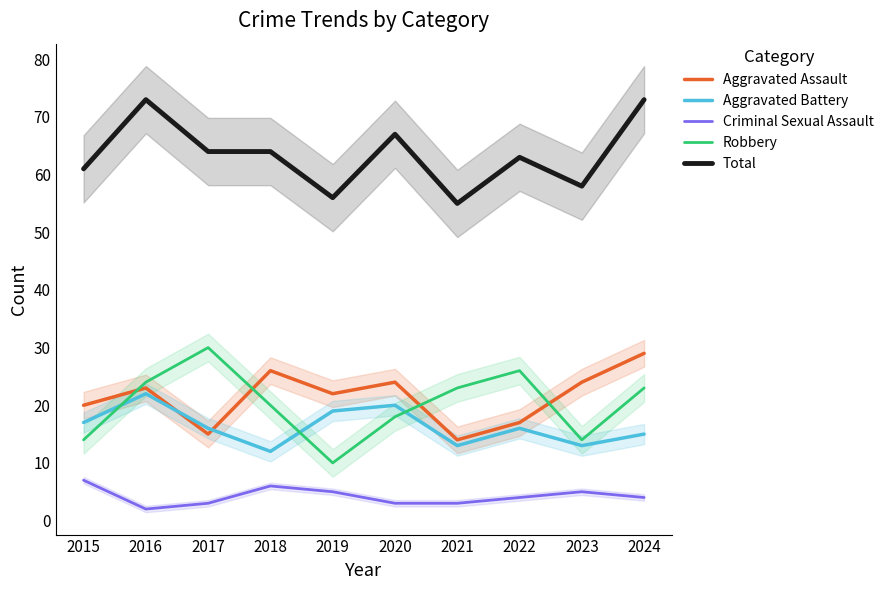

What is the difference between the second highest and minimum values in the Criminal Sexual Assault series?

4